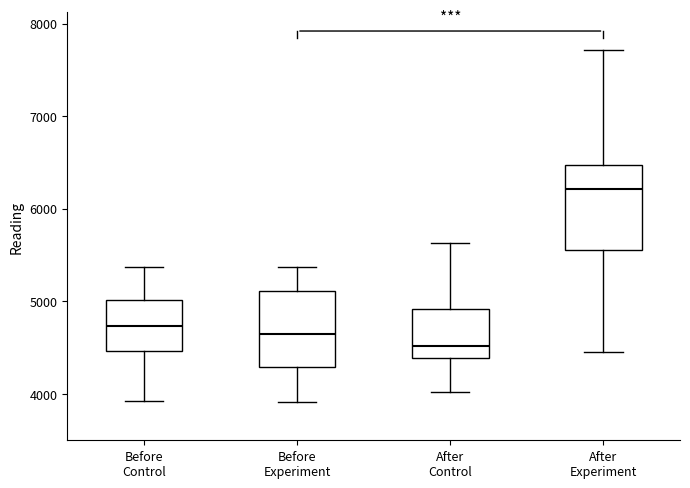

Which box has the lowest median line?

After Control